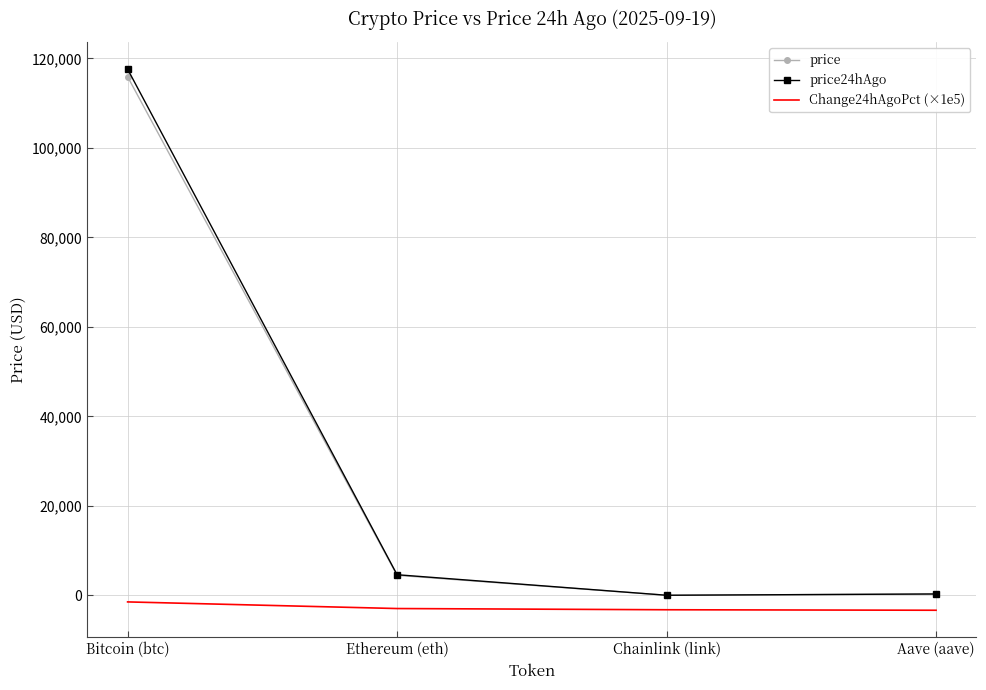

What is the greatest value displayed?

117611.0